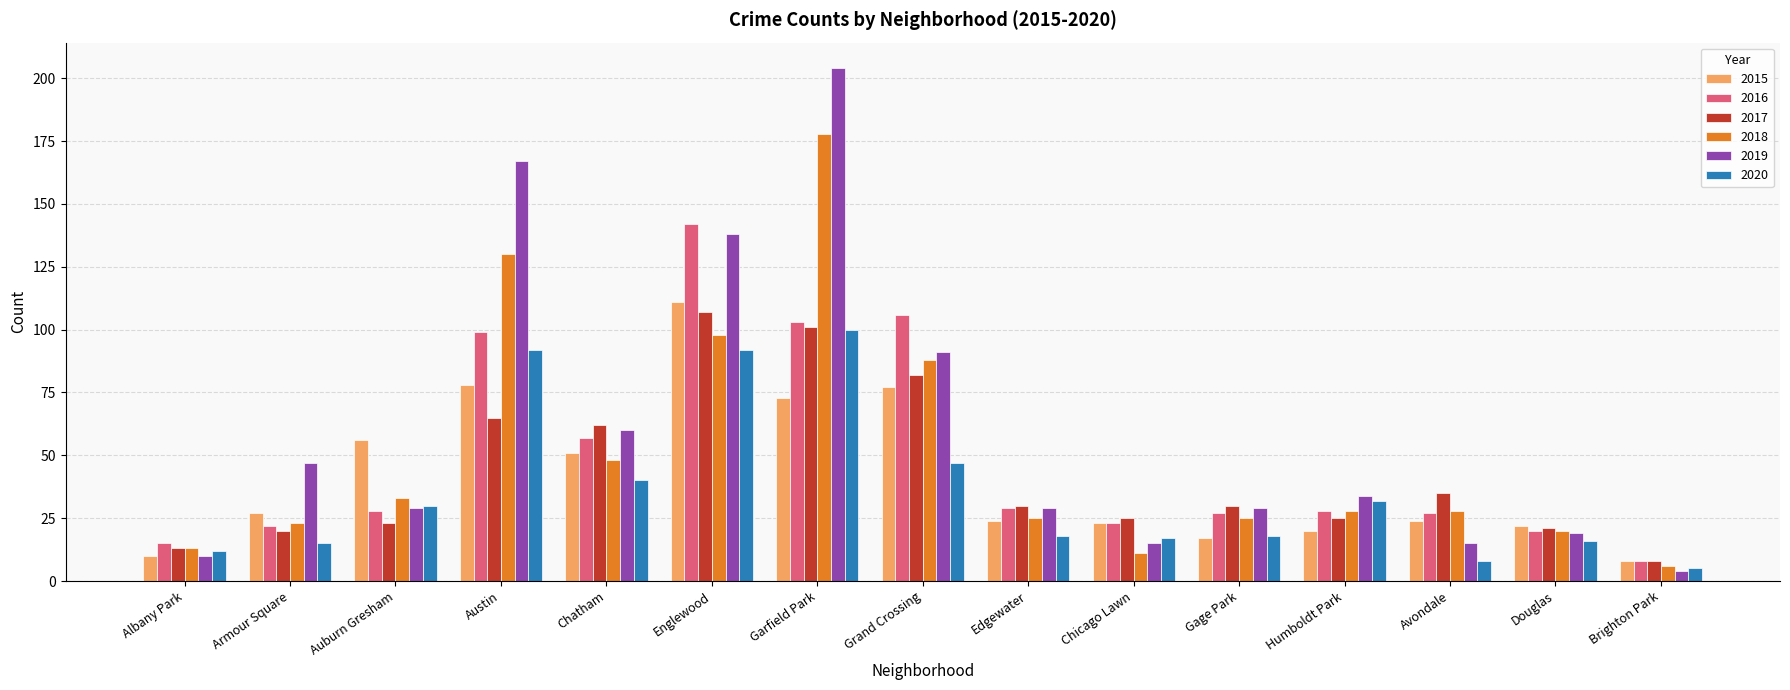

Which category has the highest value across all series?

Garfield Park